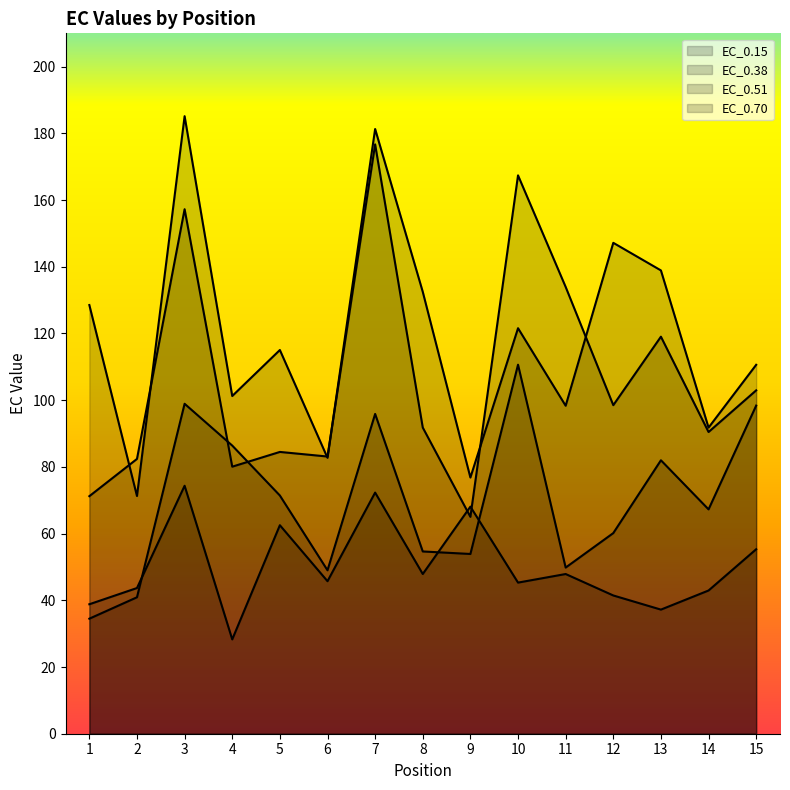

What is the difference between the EC_0.38 values at 4 and 6?

37.4